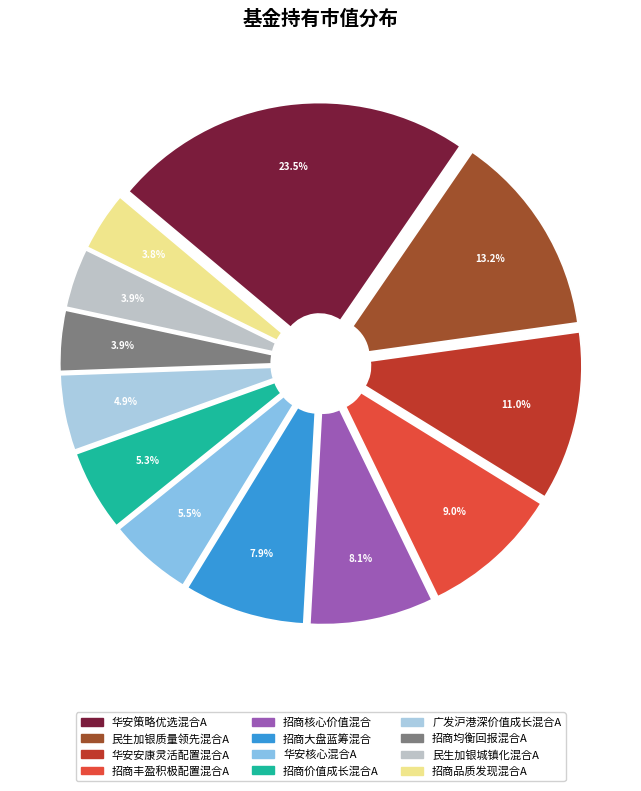

To the nearest percent, what is the difference between the 华安核心混合A and 招商大盘蓝筹混合 slice percentages?

2%